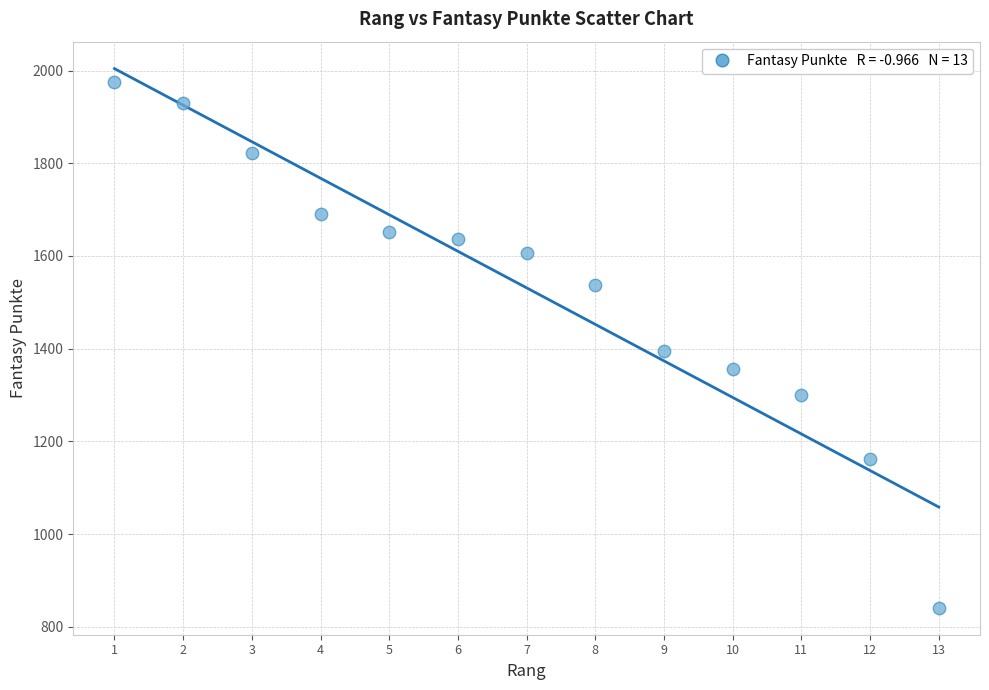

What is the range of X values (max minus min)?

12